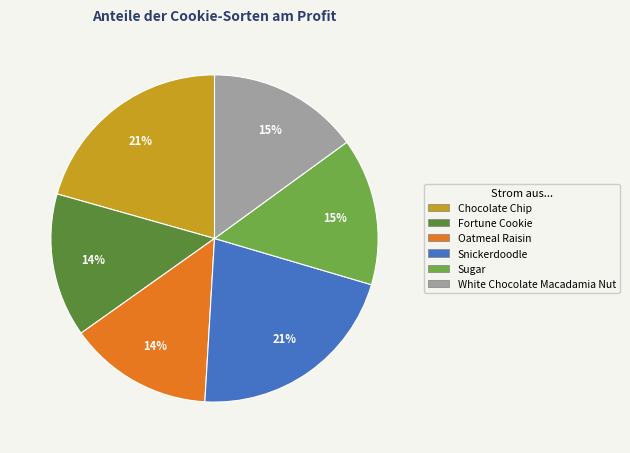

Is the sum of Oatmeal Raisin and Chocolate Chip greater than half?

No